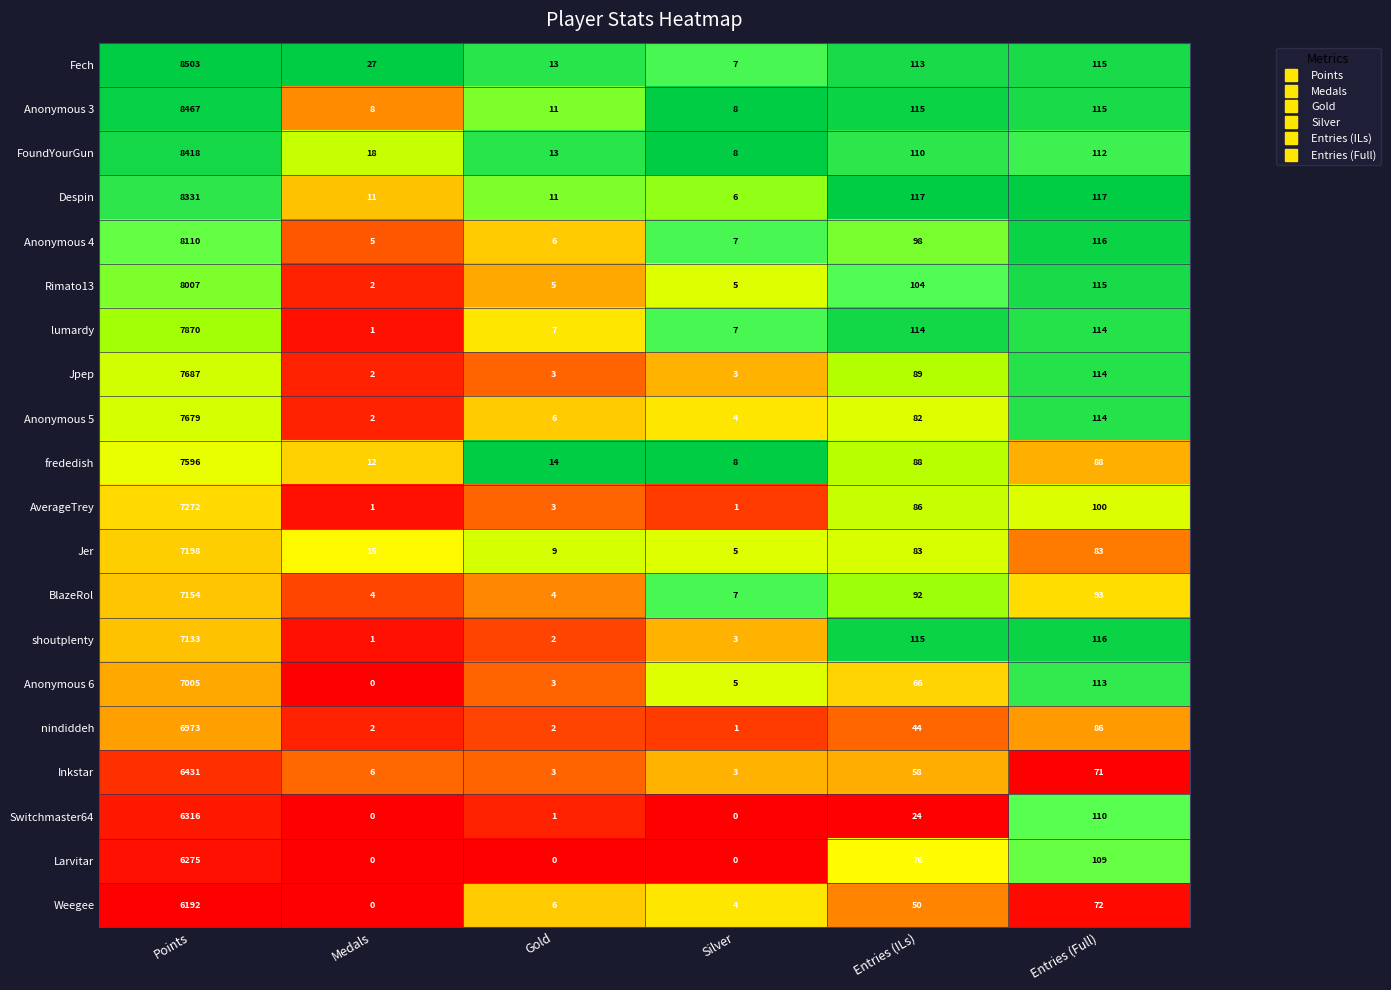

How many data points does each series have?

6